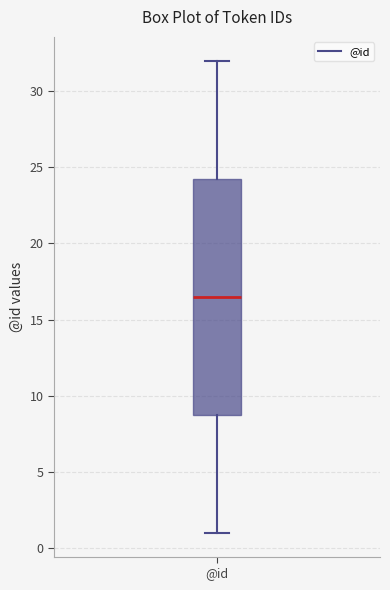

Where is the upper edge of the box for @id on the y-axis? The values are not printed on the chart, so give them approximately, as read against the axis.

24.5